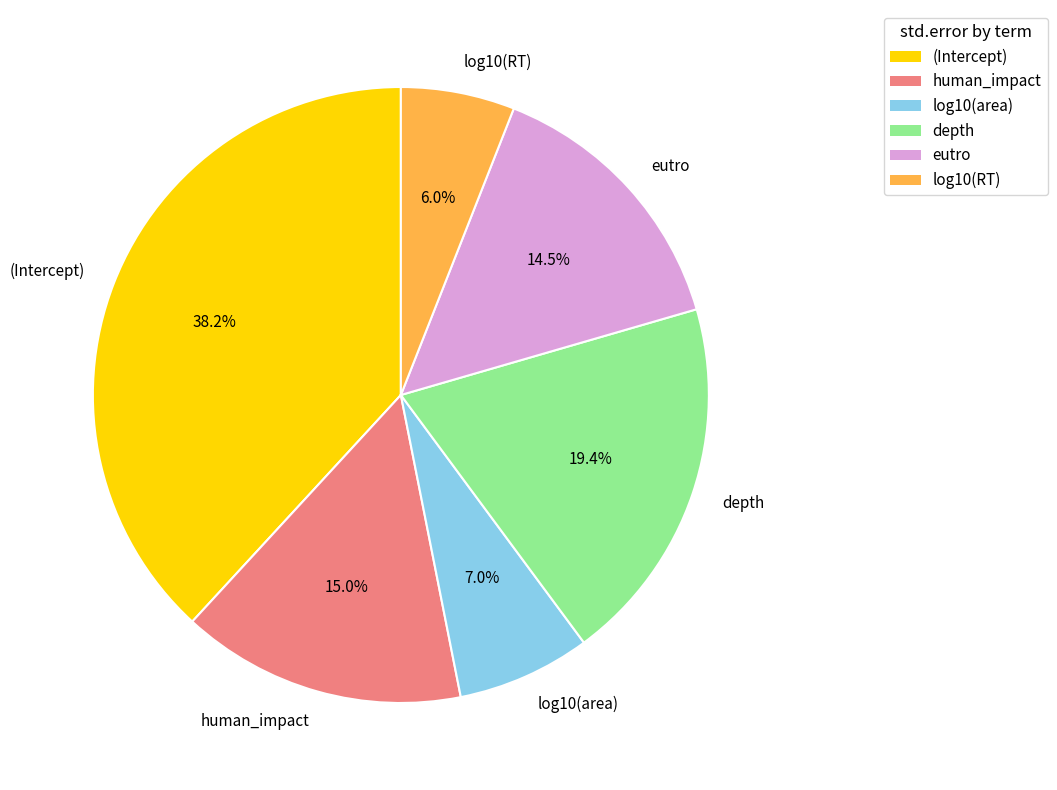

How many slices are in this pie chart?

6